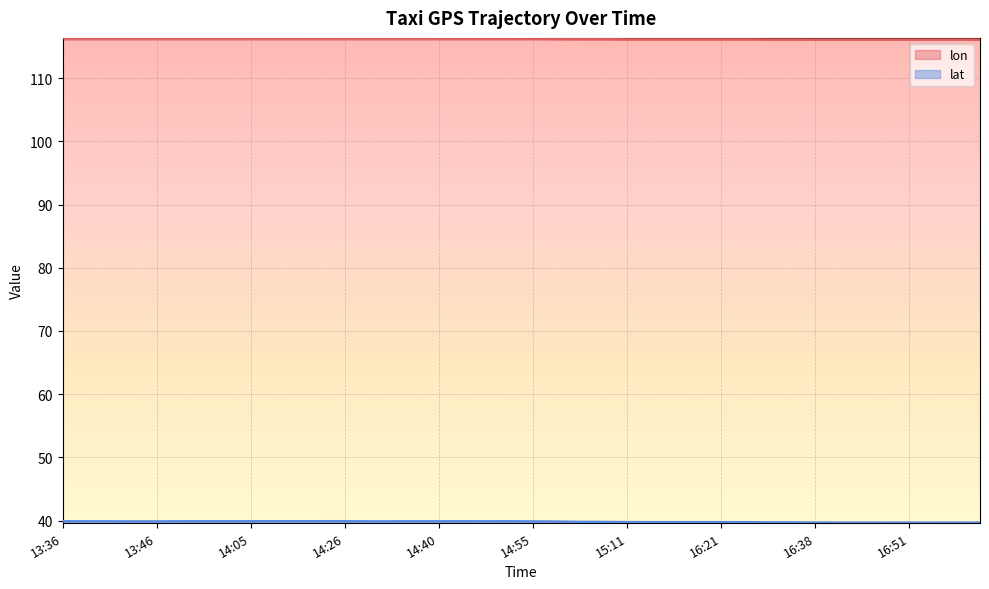

Which category has the highest value across all series?

13:40